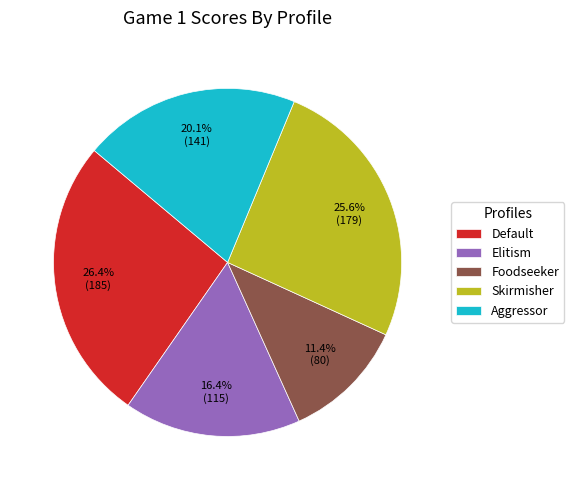

Combined, do Skirmisher and Foodseeker account for over 50%?

No